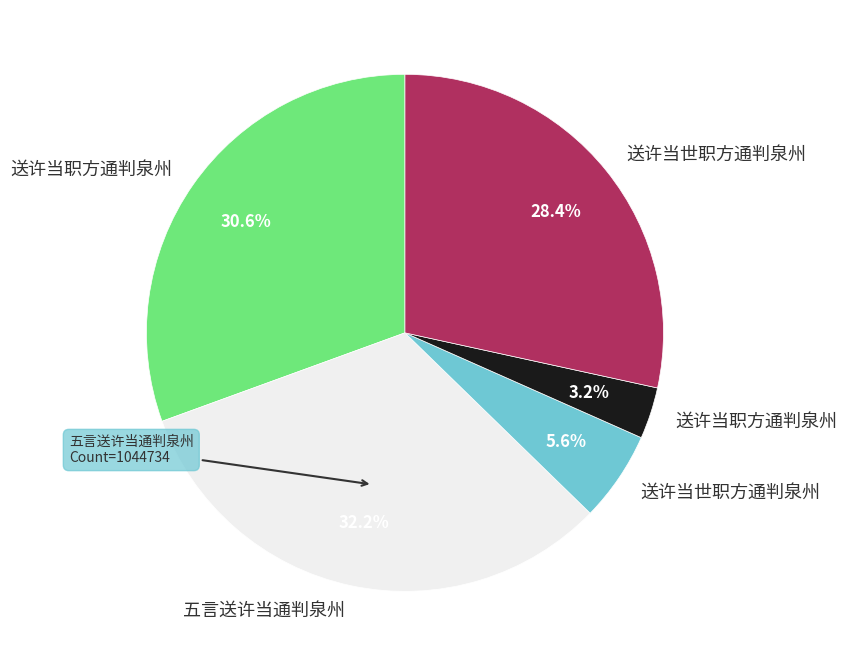

Does any single category account for the majority?

No